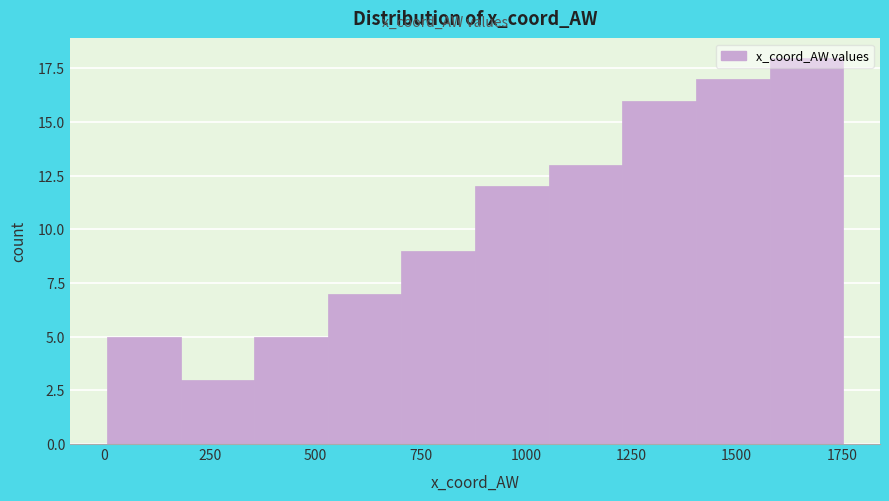

Read against the x-axis, roughly where is the centre of the tallest bar?

1650